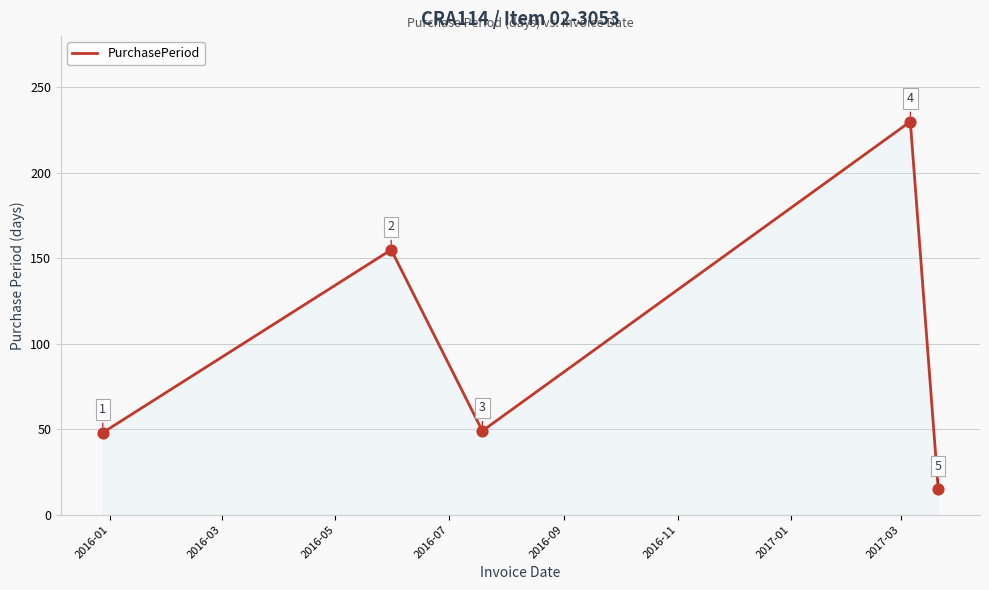

How many interior local valleys (lower than both neighbors) does the data have?

1